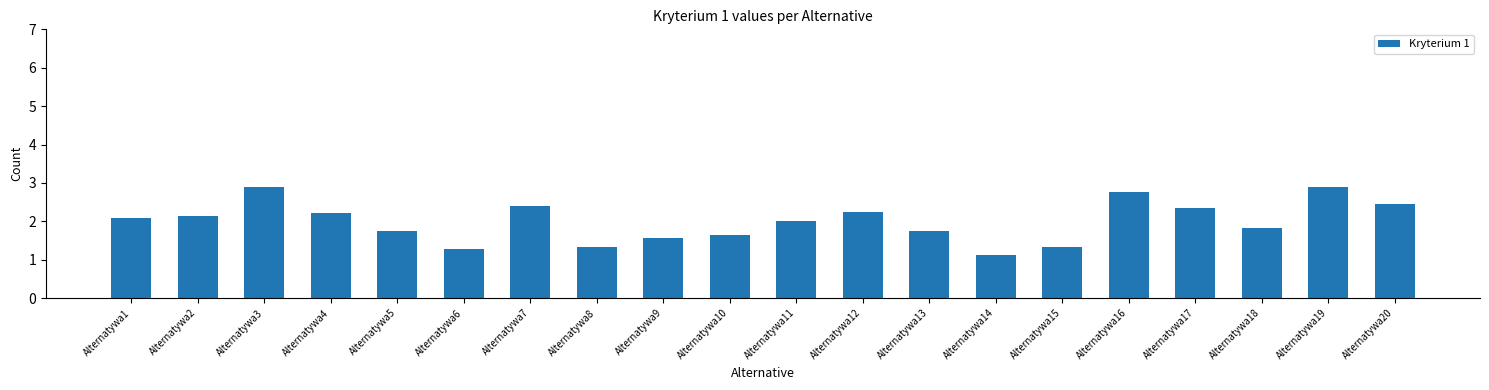

The value at Alternatywa8 is 1.3. True or false?

True